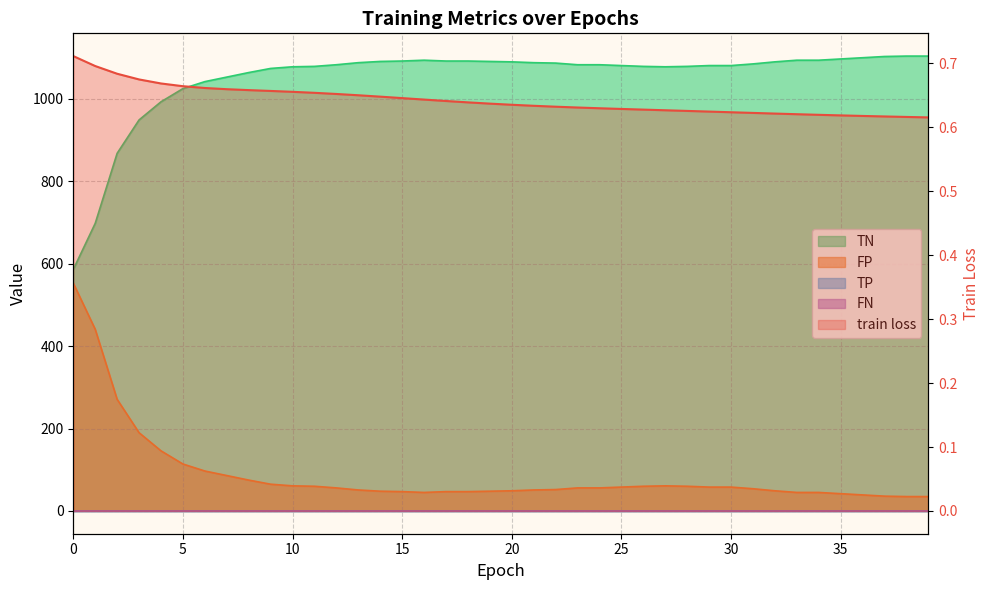

Reading left to right, list all the values displayed in this chart.

train loss: 0.7	0.7	0.7	0.7	0.7	0.7	0.7	0.7	0.7	0.7	0.7	0.7	0.7	0.7	0.6	0.6	0.6	0.6	0.6	0.6	0.6	0.6	0.6	0.6	0.6	0.6	0.6	0.6	0.6	0.6	0.6	0.6	0.6	0.6	0.6	0.6	0.6	0.6	0.6	0.6
TN: 586.0	698.0	868.0	949.0	993.0	1025.0	1042.0	1053.0	1064.0	1074.0	1078.0	1079.0	1083.0	1088.0	1091.0	1092.0	1094.0	1092.0	1092.0	1091.0	1090.0	1088.0	1087.0	1083.0	1083.0	1081.0	1079.0	1078.0	1079.0	1081.0	1081.0	1085.0	1090.0	1094.0	1094.0	1097.0	1100.0	1103.0	1104.0	1104.0
FP: 553.0	441.0	271.0	190.0	146.0	114.0	97.0	86.0	75.0	65.0	61.0	60.0	56.0	51.0	48.0	47.0	45.0	47.0	47.0	48.0	49.0	51.0	52.0	56.0	56.0	58.0	60.0	61.0	60.0	58.0	58.0	54.0	49.0	45.0	45.0	42.0	39.0	36.0	35.0	35.0